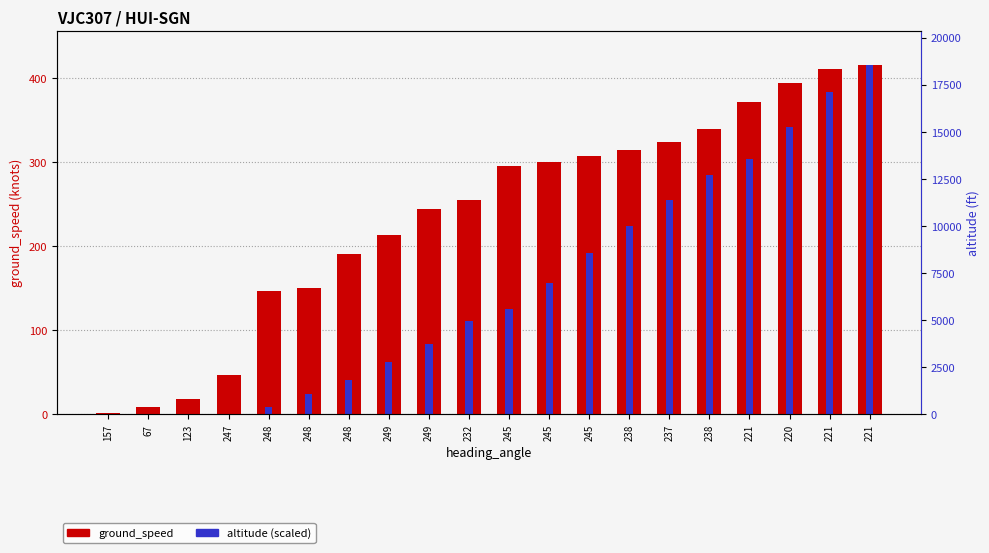

Read the ground_speed value at 245.

295.0